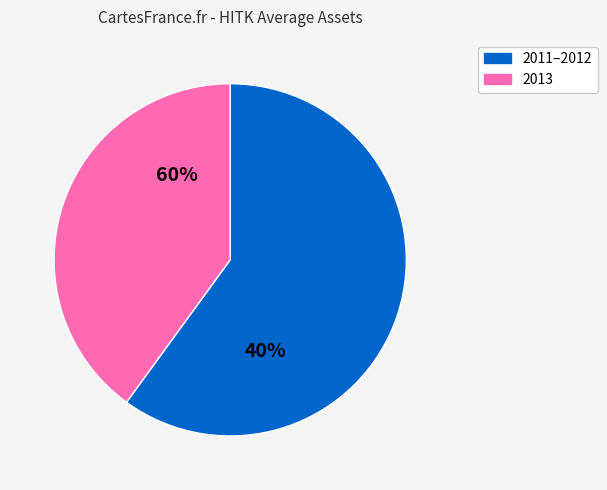

Do 2011 and 2013 together represent more than half of the pie?

Yes